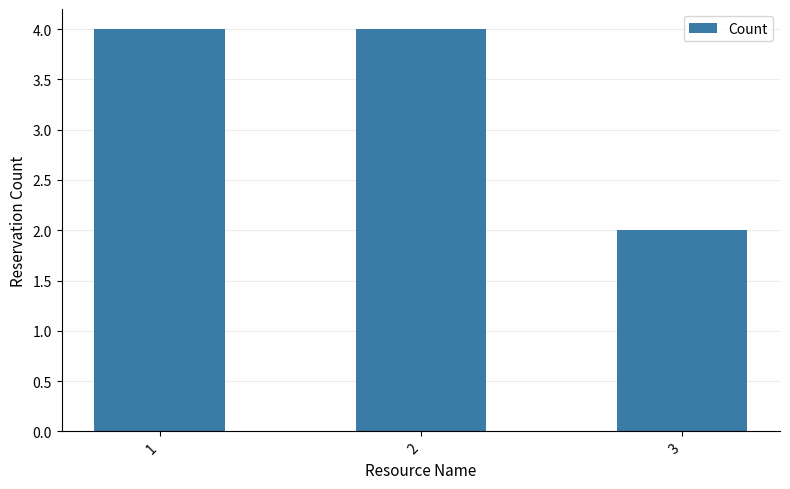

Approximately how many times larger is the value at 3 compared to 2?

0.5